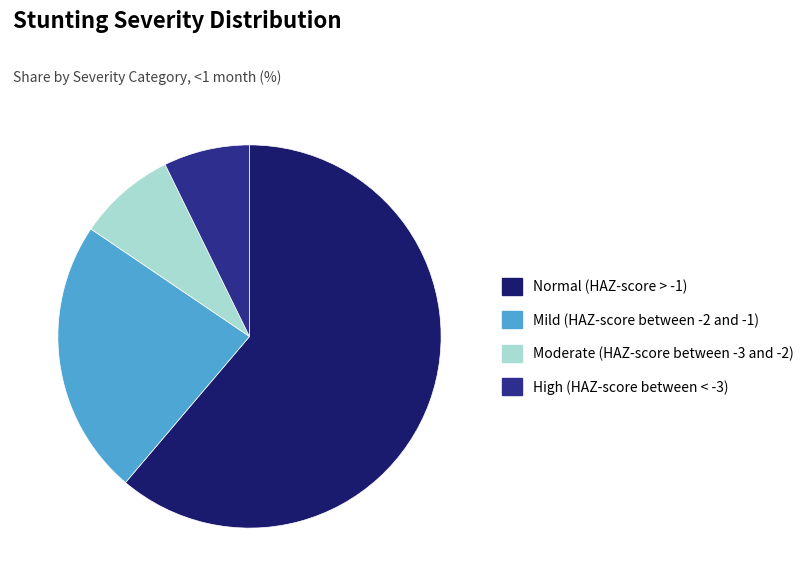

How many slices are in this pie chart?

4